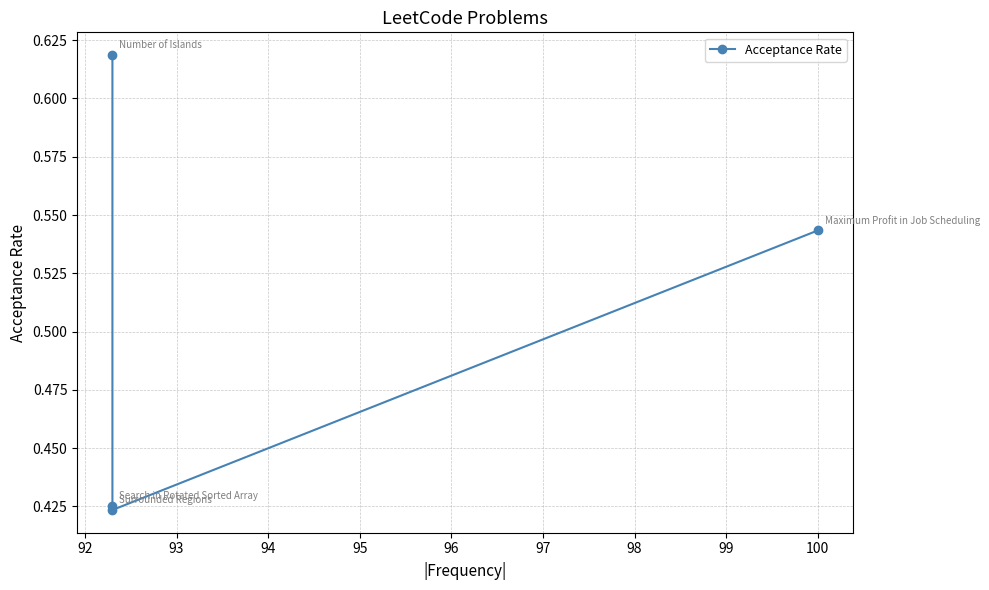

How many points are lower than both their immediate neighbors (excluding endpoints)?

1